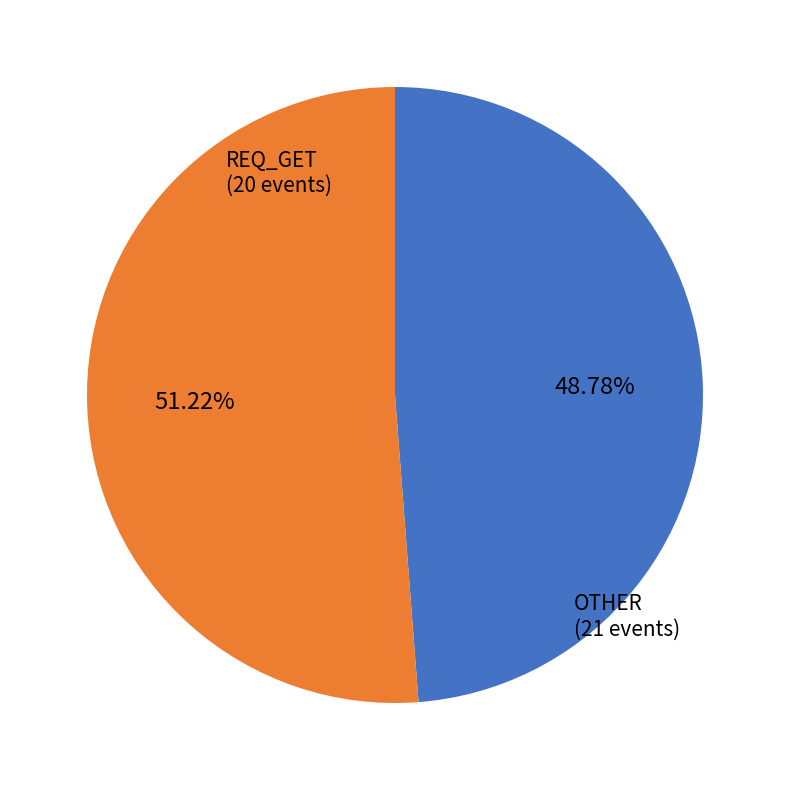

To the nearest percent, what is the average slice percentage?

50%